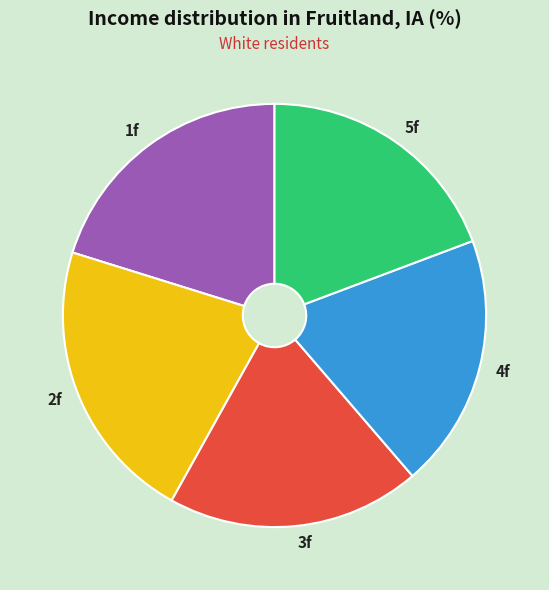

True or false: 2f accounts for 12% of the total.

False